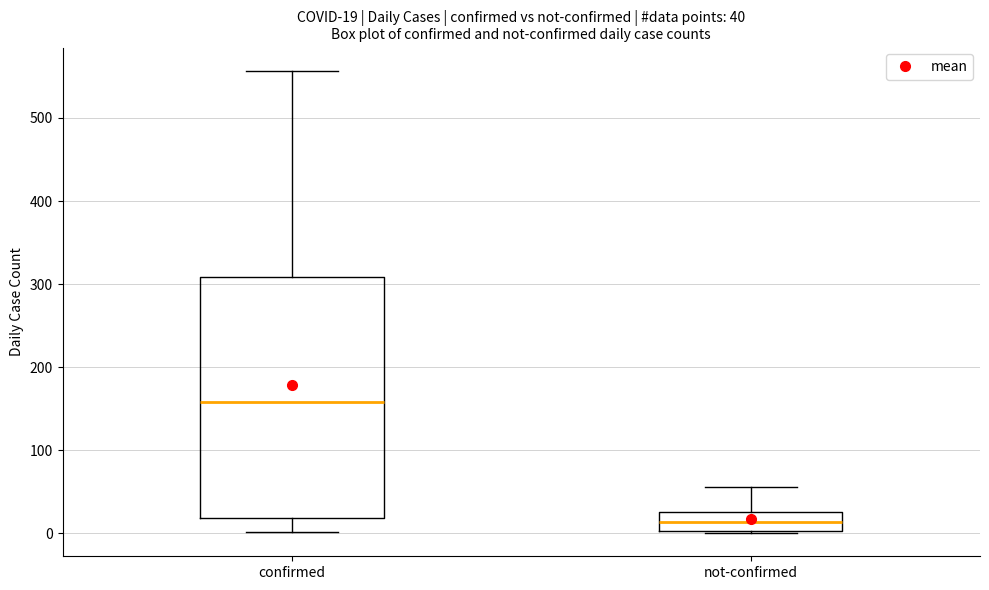

Which box has the highest median line?

confirmed